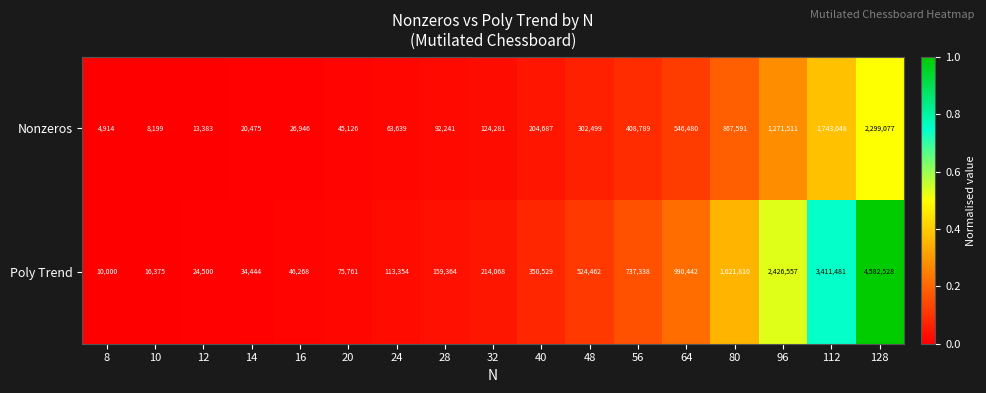

Which series changed the most between 20 and 56?

Poly Trend